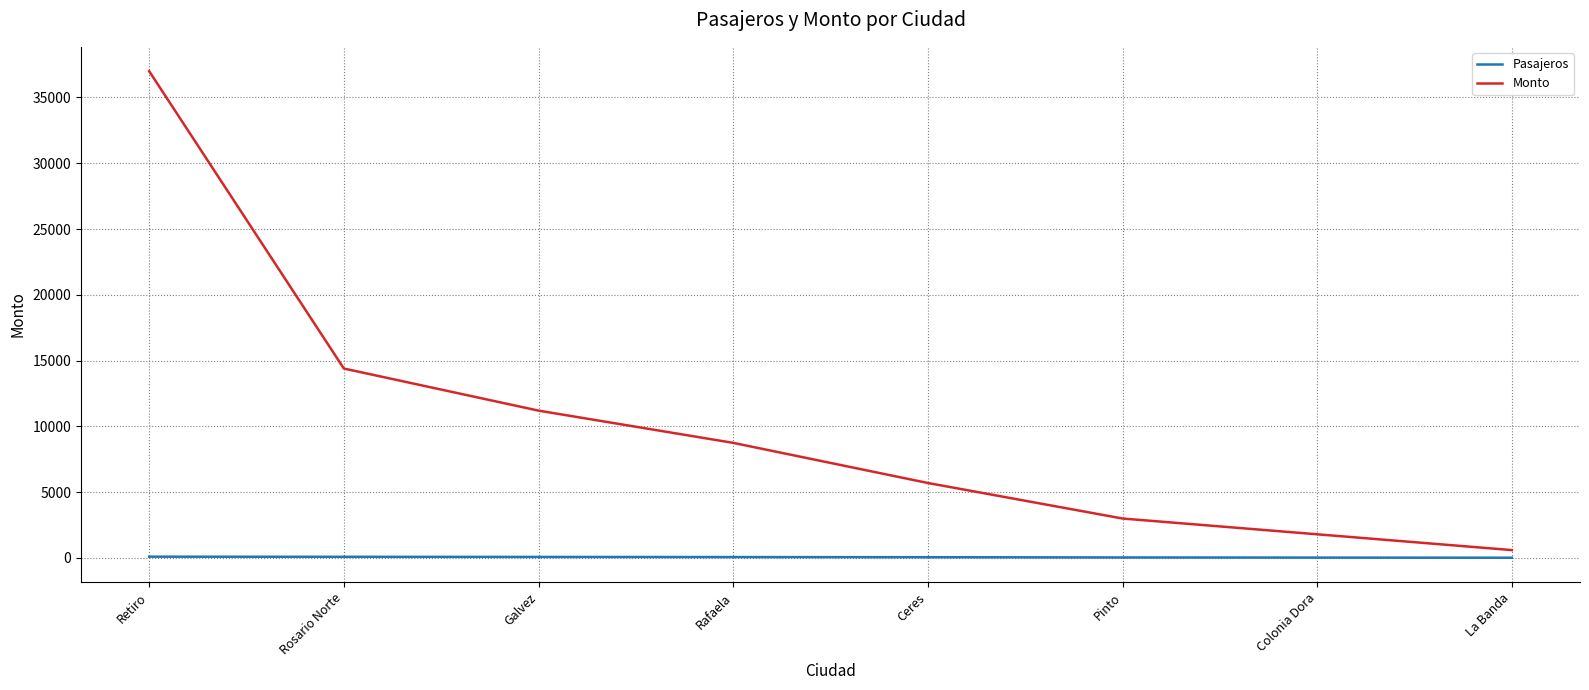

Rank the series at Rafaela from highest to lowest value.

Monto, Pasajeros